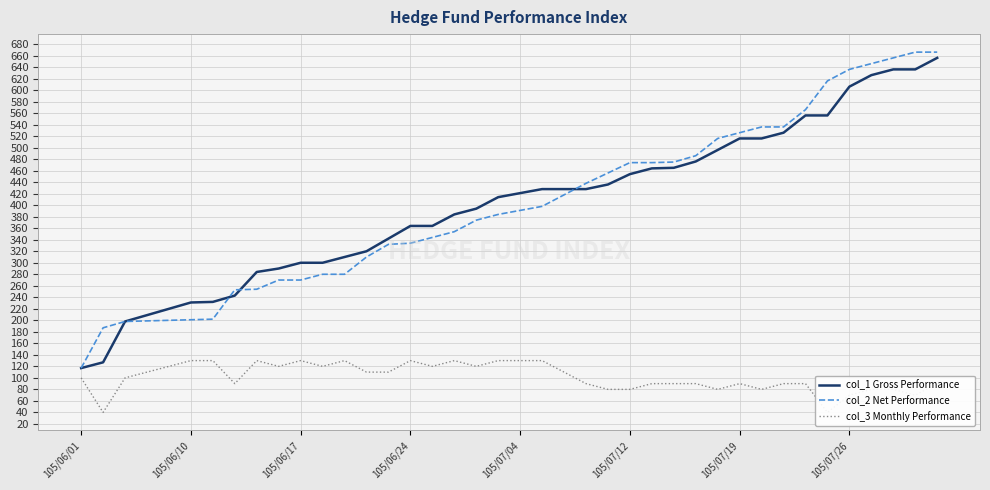

The col_1 Gross Performance series shows 535 at 105/06/24. True or false?

False